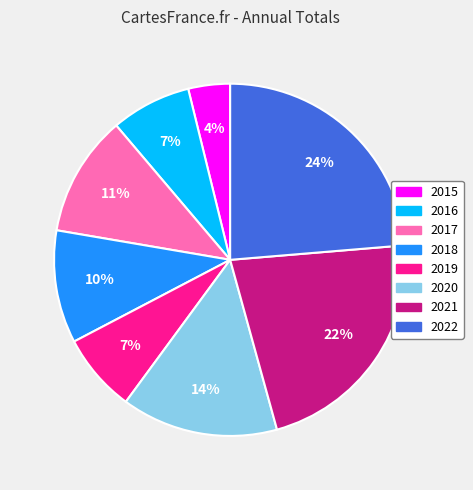

To the nearest percent, what is the combined percentage of 2019 and 2017?

18%